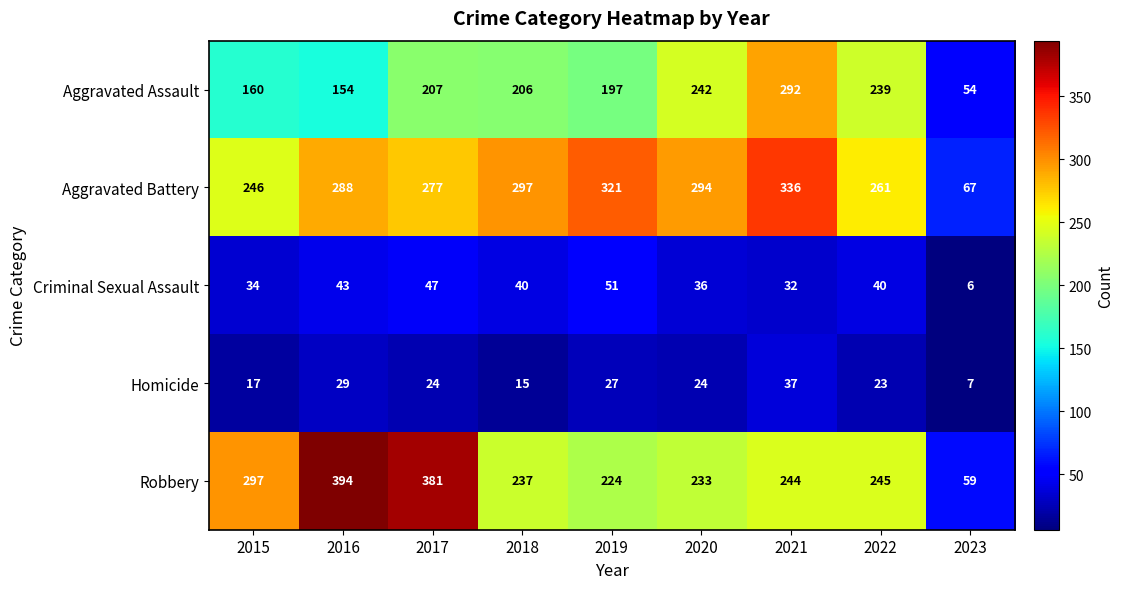

What is the approximate value of Aggravated Assault at 2022, to the nearest 10?

240